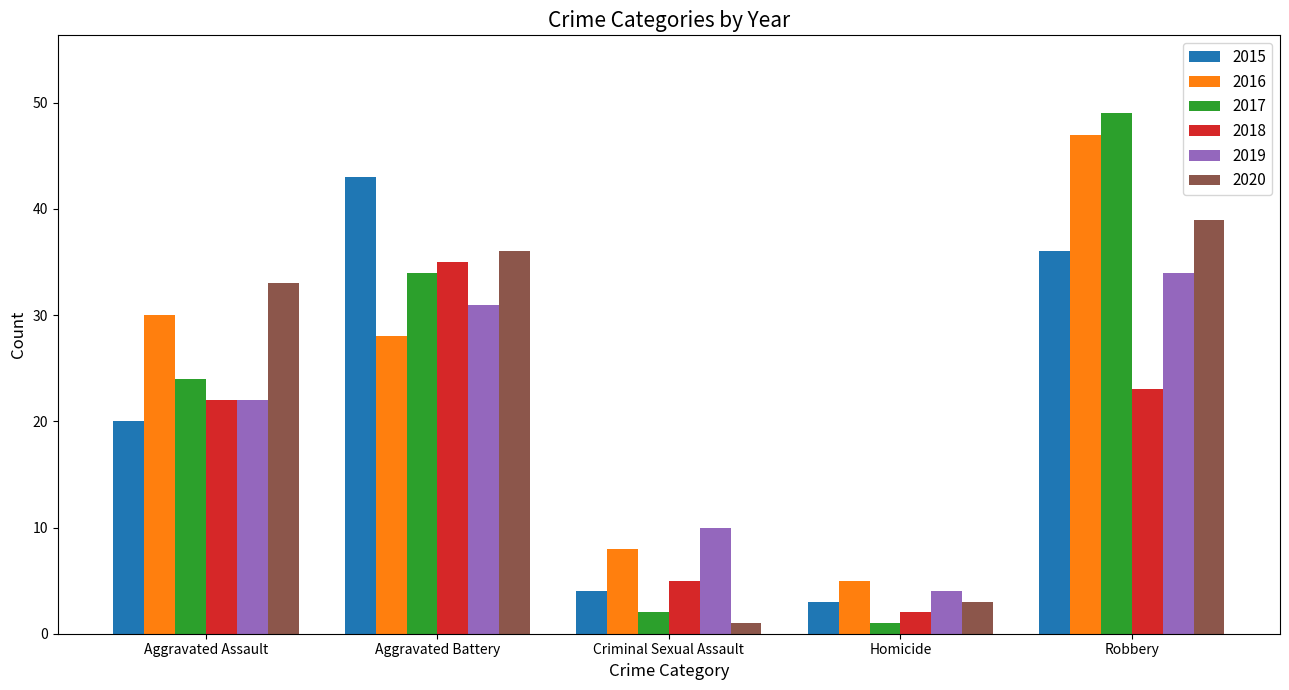

Reading right to left, transcribe all the data shown in this chart.

2015: Robbery=36	Homicide=3	Criminal Sexual Assault=4	Aggravated Battery=43	Aggravated Assault=20
2016: Robbery=47	Homicide=5	Criminal Sexual Assault=8	Aggravated Battery=28	Aggravated Assault=30
2017: Robbery=49	Homicide=1	Criminal Sexual Assault=2	Aggravated Battery=34	Aggravated Assault=24
2018: Robbery=23	Homicide=2	Criminal Sexual Assault=5	Aggravated Battery=35	Aggravated Assault=22
2019: Robbery=34	Homicide=4	Criminal Sexual Assault=10	Aggravated Battery=31	Aggravated Assault=22
2020: Robbery=39	Homicide=3	Criminal Sexual Assault=1	Aggravated Battery=36	Aggravated Assault=33